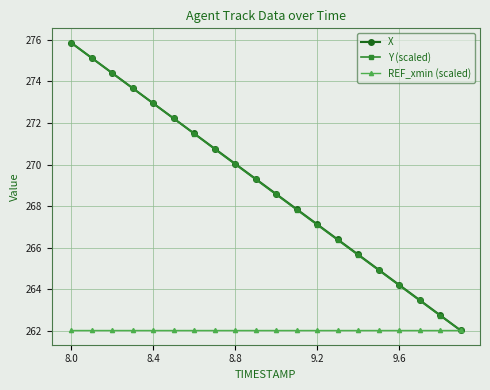

Is this an area chart (filled region under the line)?

No